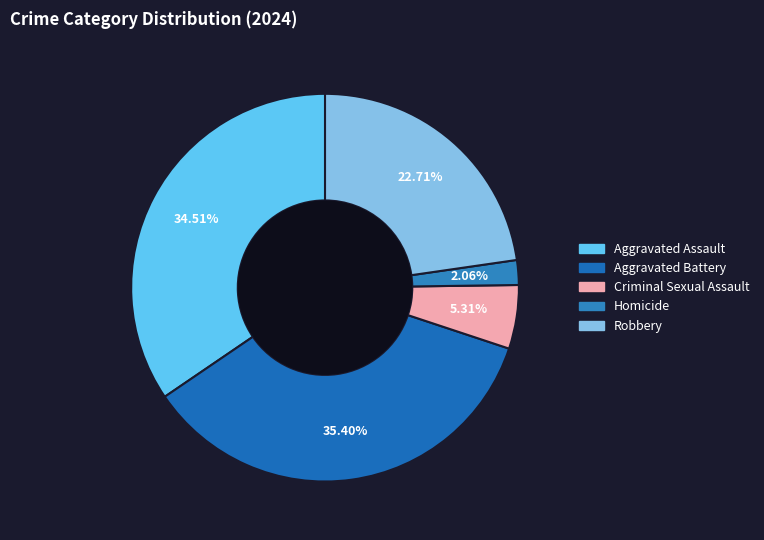

Count the number of slices in the pie.

5